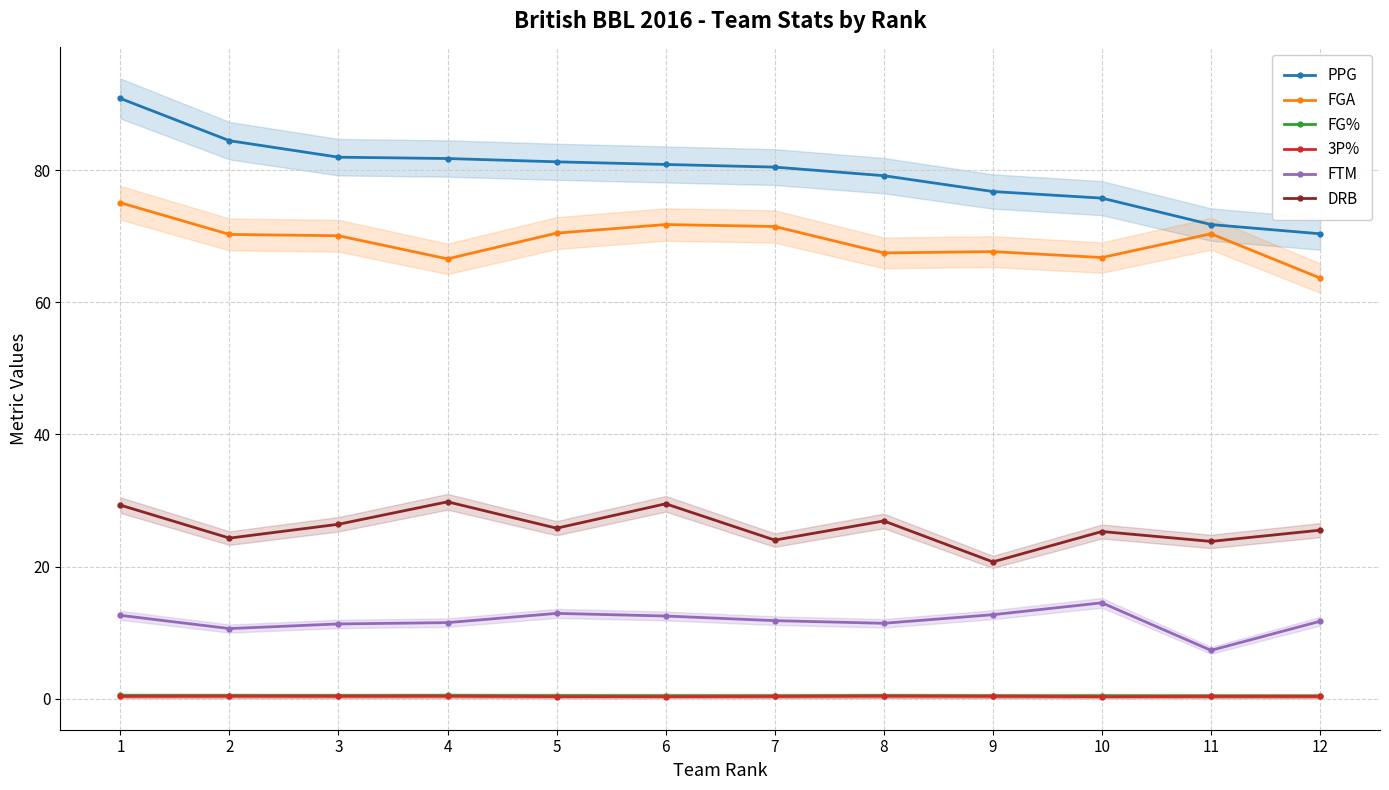

The value of DRB at 1 is 12.6. True or false?

False